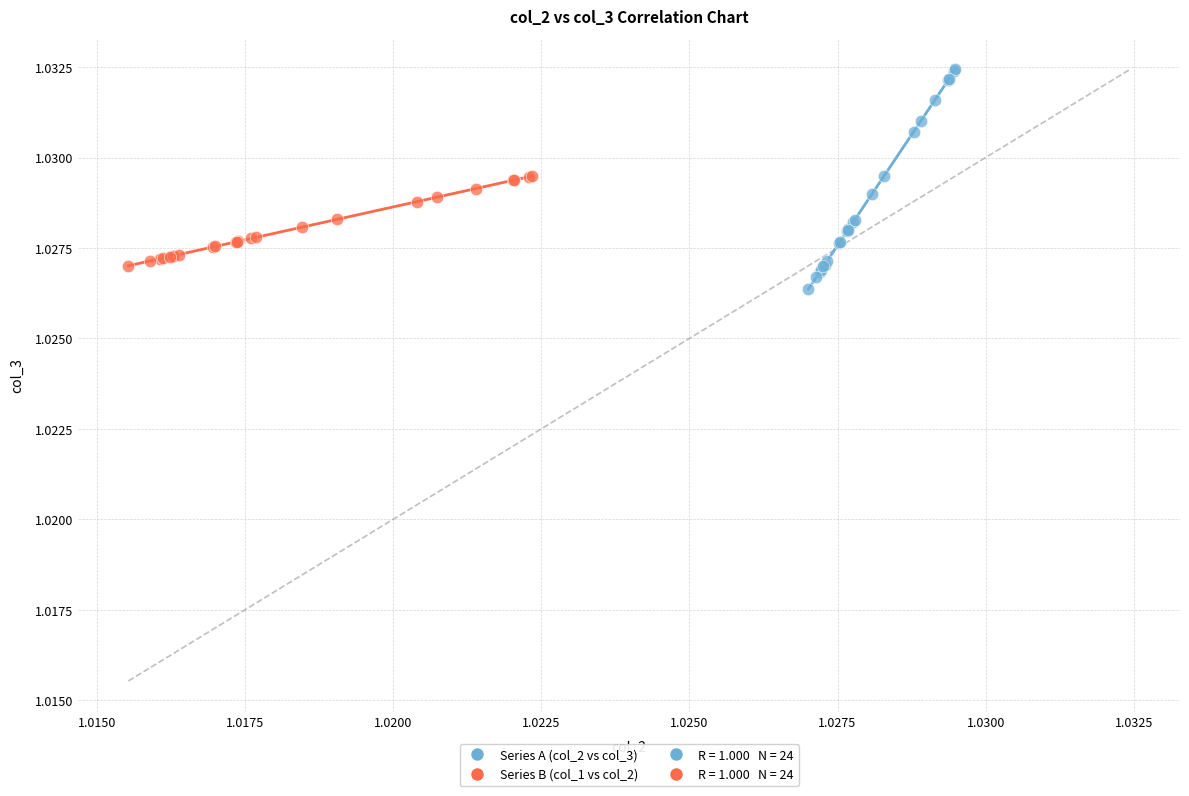

Which series has the widest spread of Y values?

Series A (col_2 vs col_3)